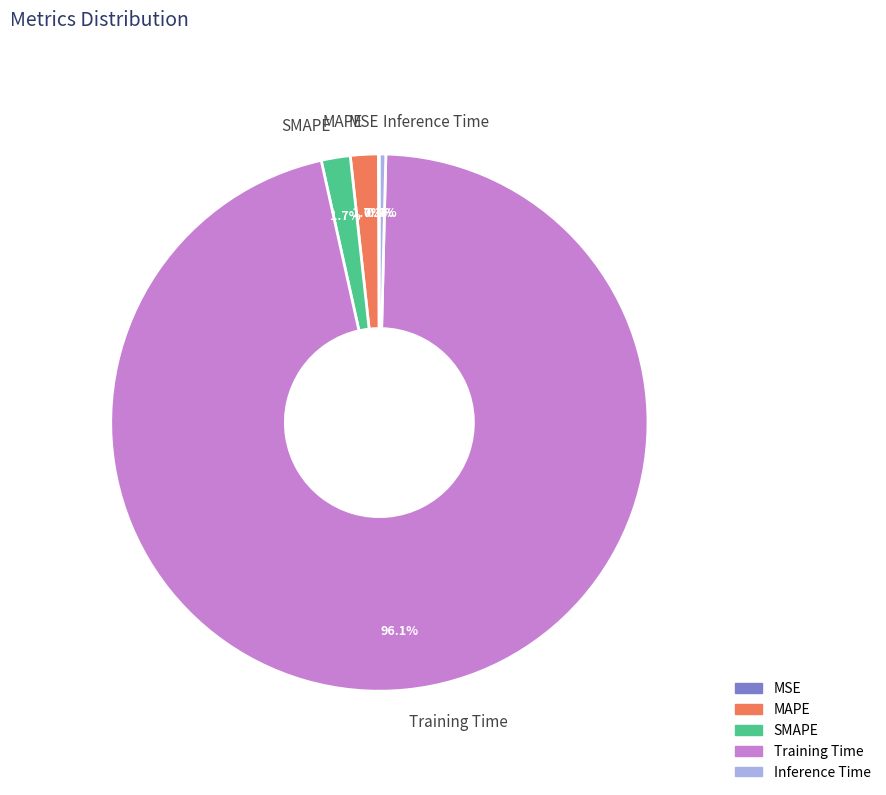

To the nearest percent, what is the difference between the largest and smallest slice percentages?

96%